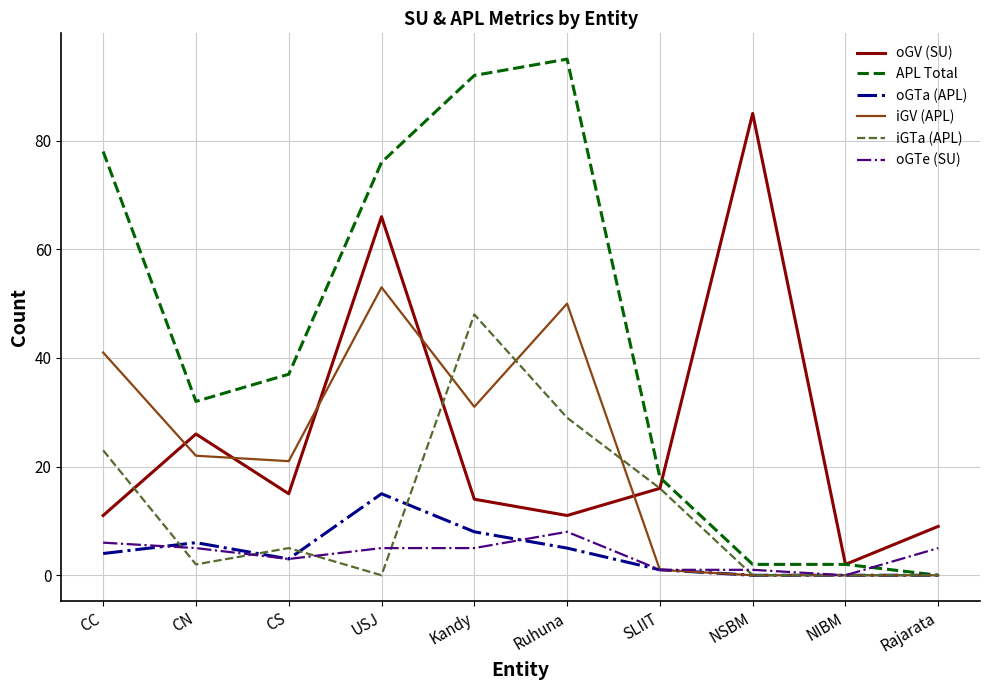

Count the number of categories in the chart.

10